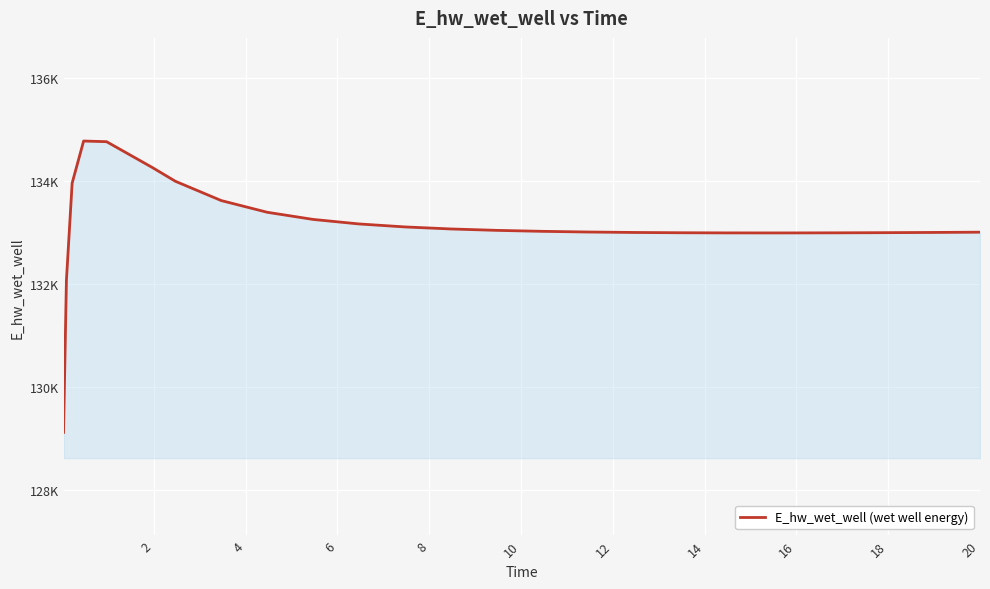

Does the chart display data point markers on the line(s)?

No